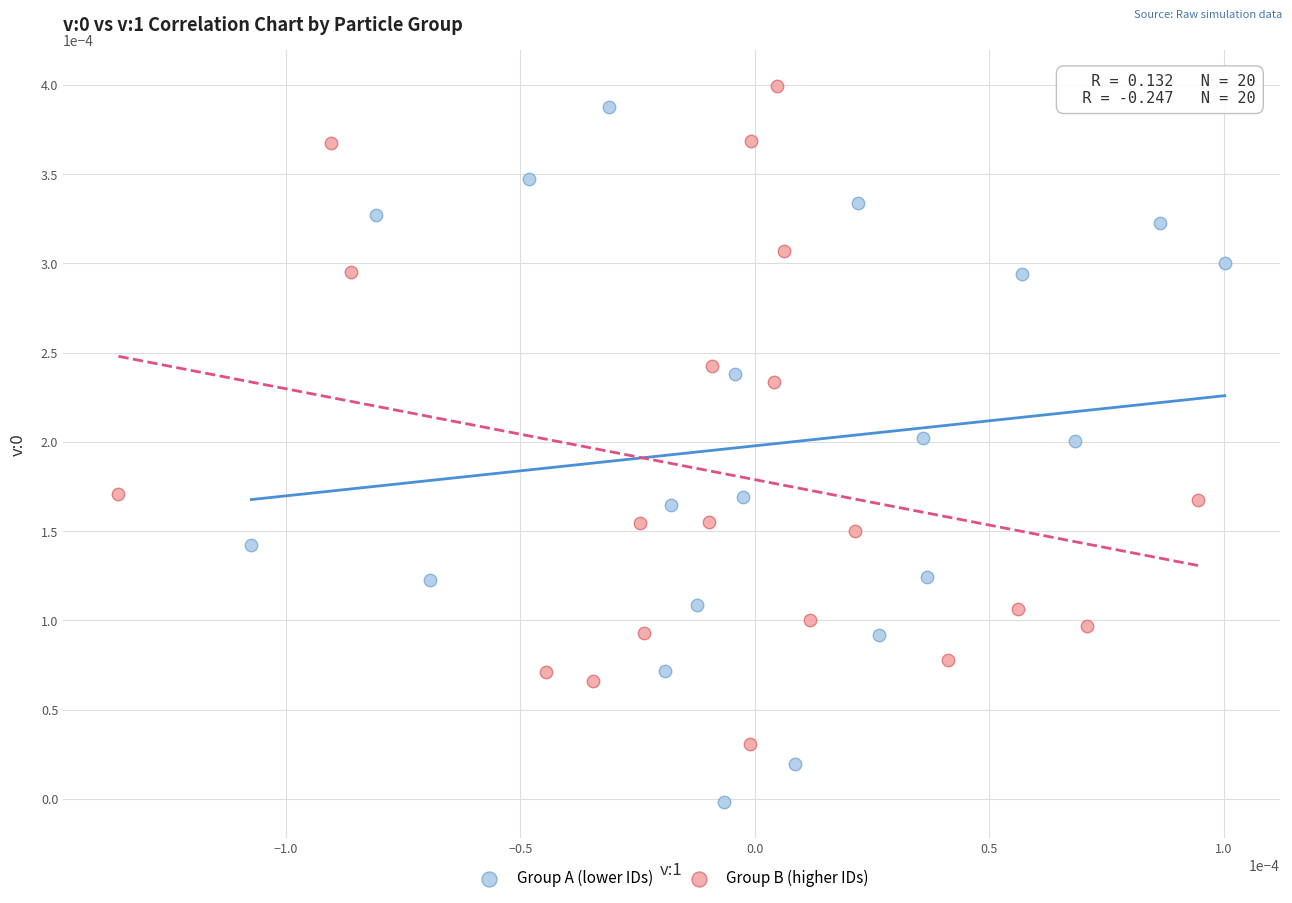

Which series contains the lowest Y value?

Group A (lower IDs)